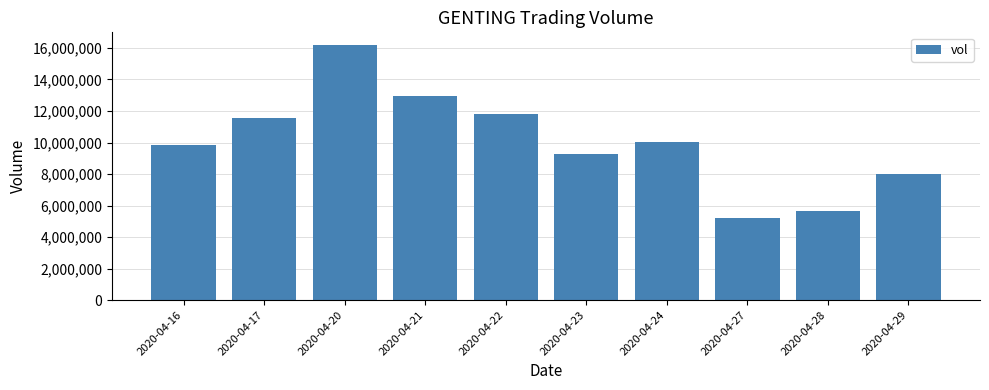

What is the approximate value at 2020-04-24, to the nearest 10?

10053800